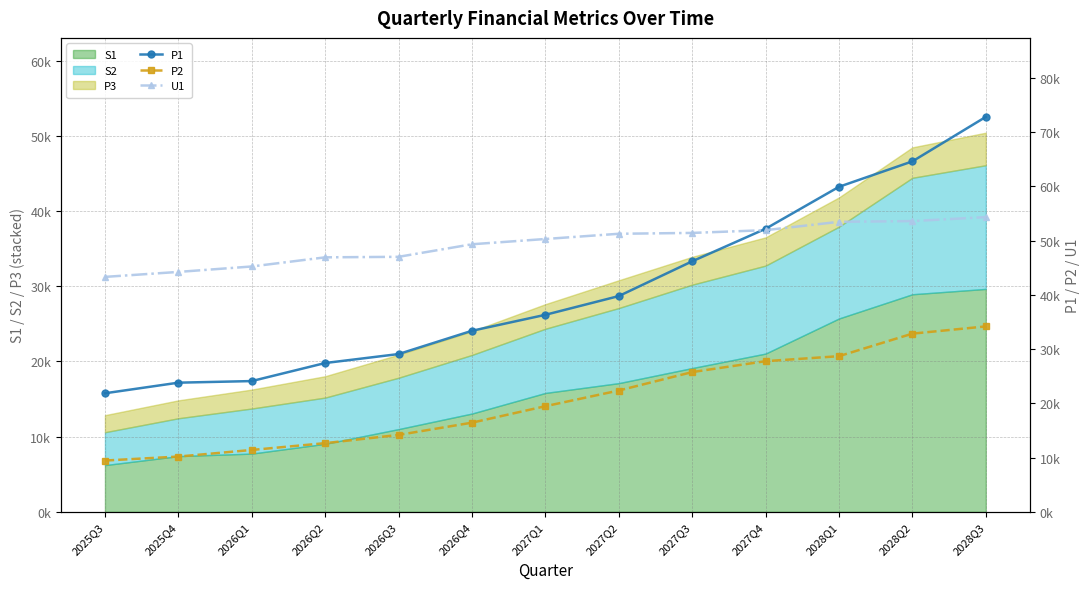

What is the difference between the P1 values at 2026Q3 and 2026Q4?

4289.1